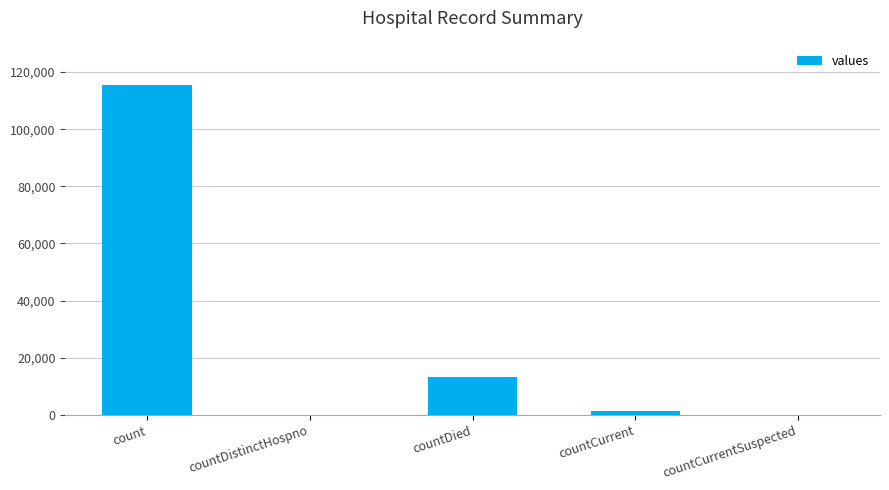

Between countDied and count, which is larger?

count